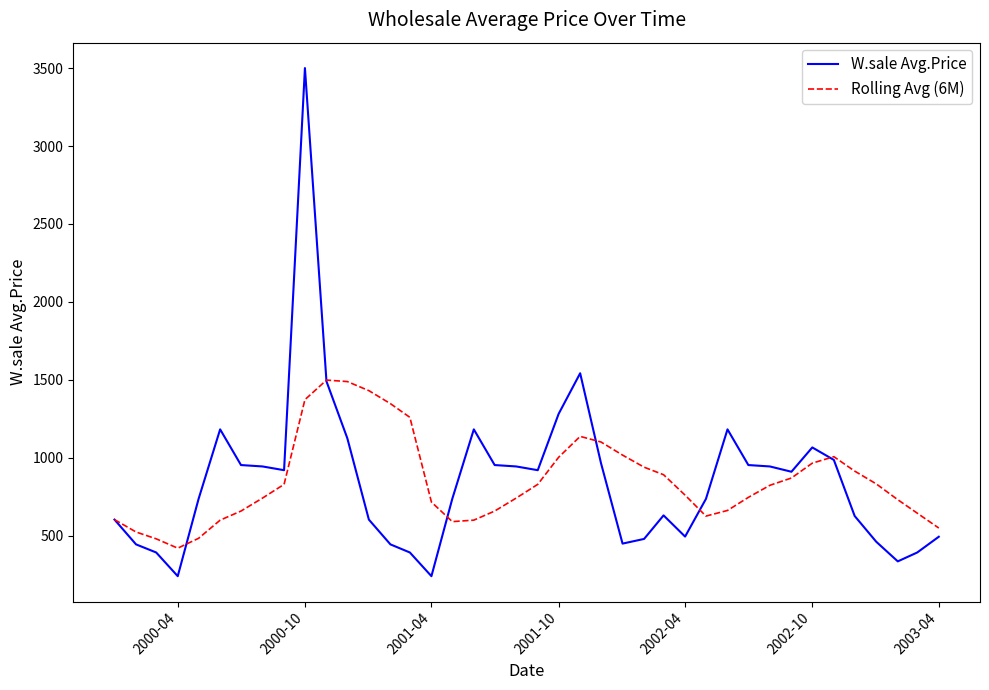

Which series has the largest range (max minus min)?

W.sale Avg.Price